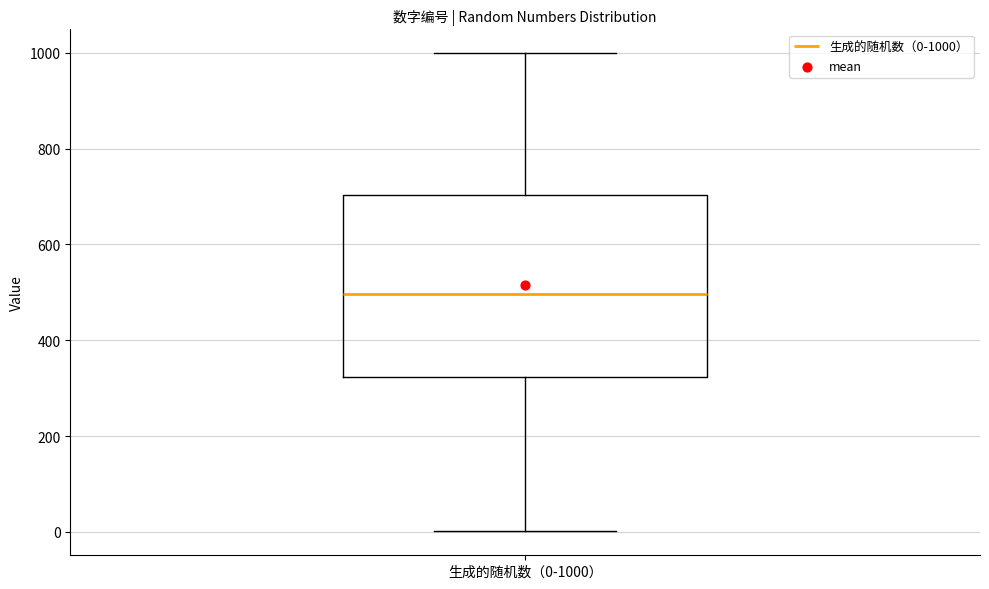

Transcribe this box plot: give where the median line is, the range the box spans, and where the two whiskers end, as read against the y-axis. The values are not printed on the chart, so give them approximately, as read against the axis.

median 500, box 320 to 700, whiskers 0 to 1000